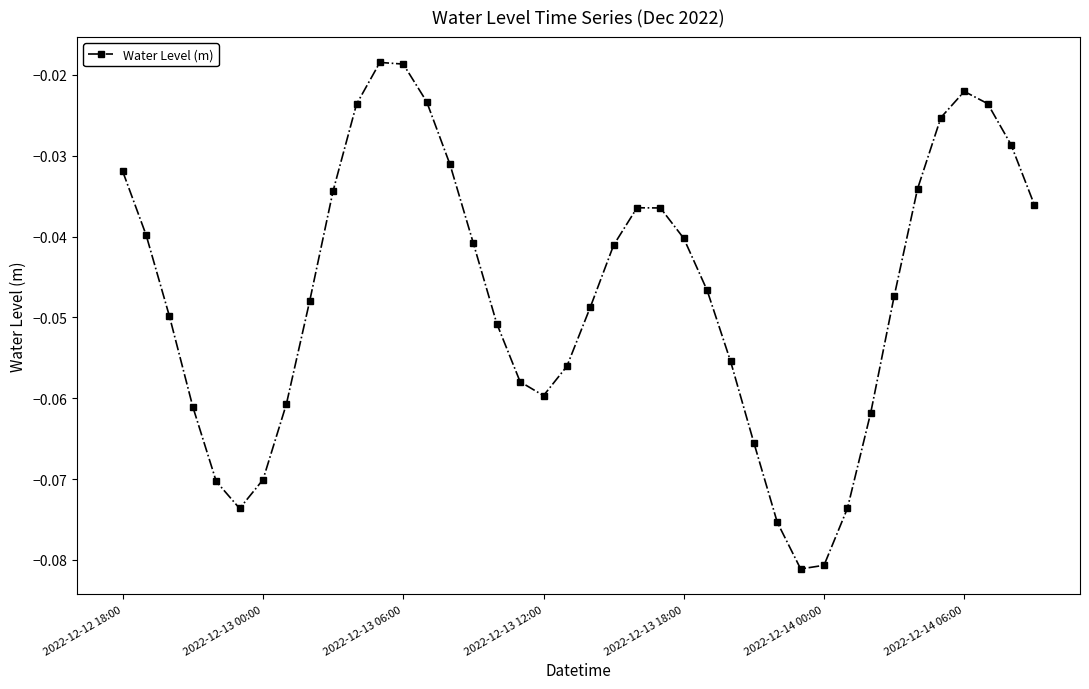

What is the sum of all values?

-1.9